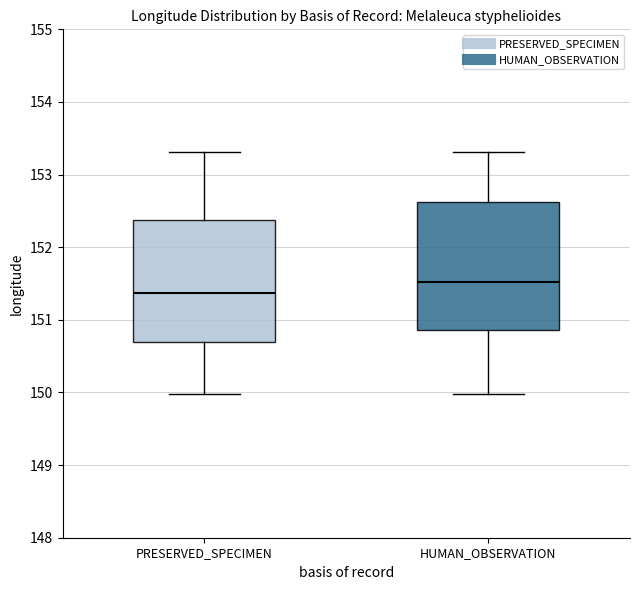

Reading left to right, transcribe this box plot: for each box, give where its median line is, the range the box spans, and where its two whiskers end, as read against the y-axis. The values are not printed on the chart, so give them approximately, as read against the axis.

PRESERVED_SPECIMEN: median 151.4, box 150.7 to 152.4, whiskers 150.0 to 153.3
HUMAN_OBSERVATION: median 151.5, box 150.9 to 152.6, whiskers 150.0 to 153.3